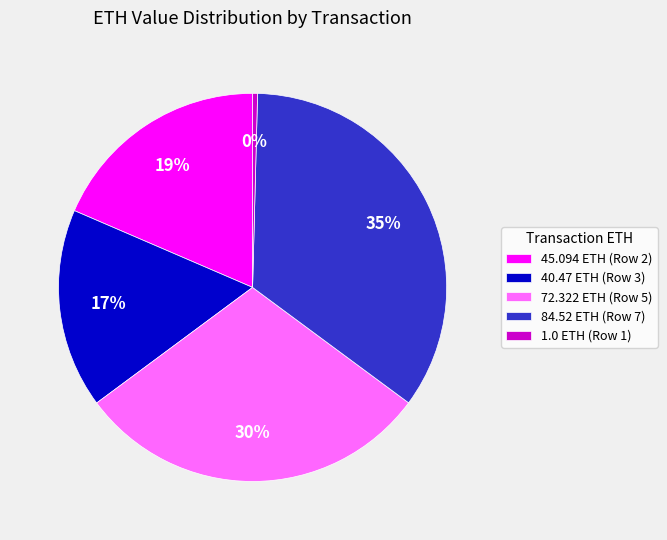

Combined, do 1.0 ETH (Row 1) and 45.094 ETH (Row 2) account for over 50%?

No